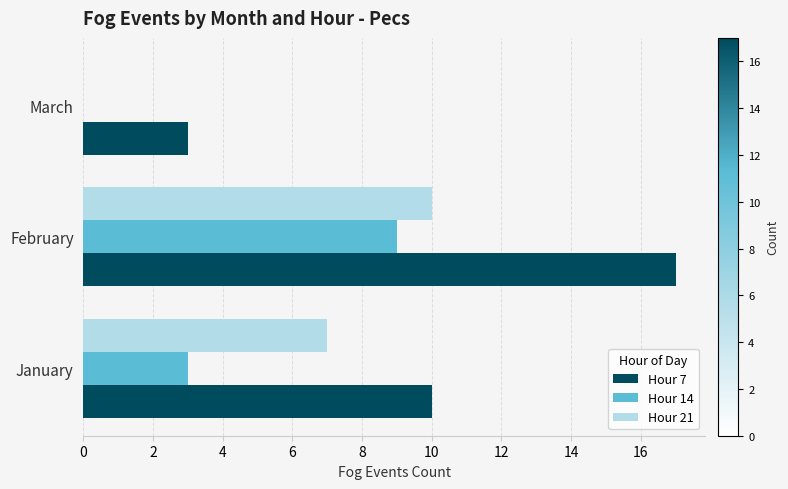

What value does the Hour 21 series have at February?

10